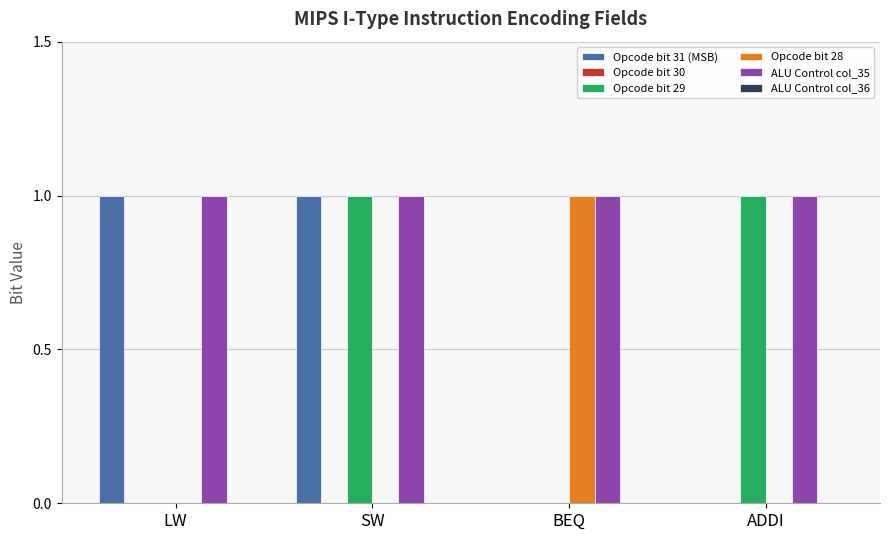

Which series has the largest total across all categories?

ALU Control col_35